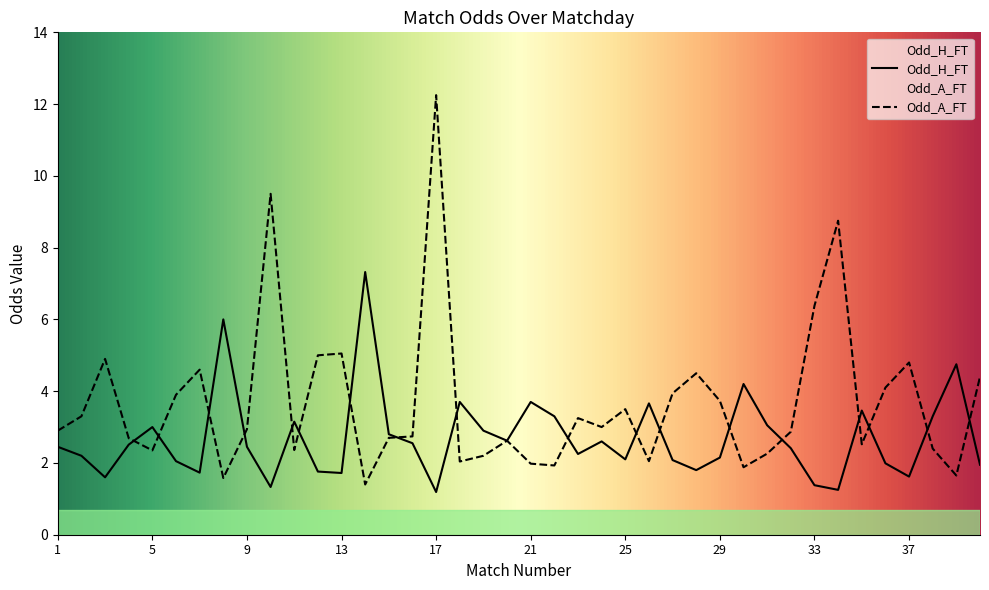

Reading left to right, what are all the values shown in this chart?

Odd_H_FT: 1=2.5	2=2.2	3=1.6	4=2.5	5=3.0	6=2.0	7=1.7	8=6.0	9=2.5	10=1.3	11=3.1	12=1.8	13=1.7	14=7.3	15=2.8	16=2.5	17=1.2	18=3.7	19=2.9	20=2.6	21=3.7	22=3.3	23=2.2	24=2.6	25=2.1	26=3.7	27=2.1	28=1.8	29=2.1	30=4.2	31=3.0	32=2.4	33=1.4	34=1.2	35=3.5	36=2.0	37=1.6	38=3.3	39=4.8	40=1.9
Odd_A_FT: 1=2.9	2=3.3	3=4.9	4=2.7	5=2.4	6=3.9	7=4.6	8=1.6	9=2.9	10=9.5	11=2.4	12=5.0	13=5.0	14=1.4	15=2.7	16=2.7	17=12.2	18=2.0	19=2.2	20=2.6	21=2.0	22=1.9	23=3.2	24=3.0	25=3.5	26=2.0	27=3.9	28=4.5	29=3.7	30=1.9	31=2.3	32=2.9	33=6.4	34=8.8	35=2.5	36=4.1	37=4.8	38=2.4	39=1.6	40=4.4